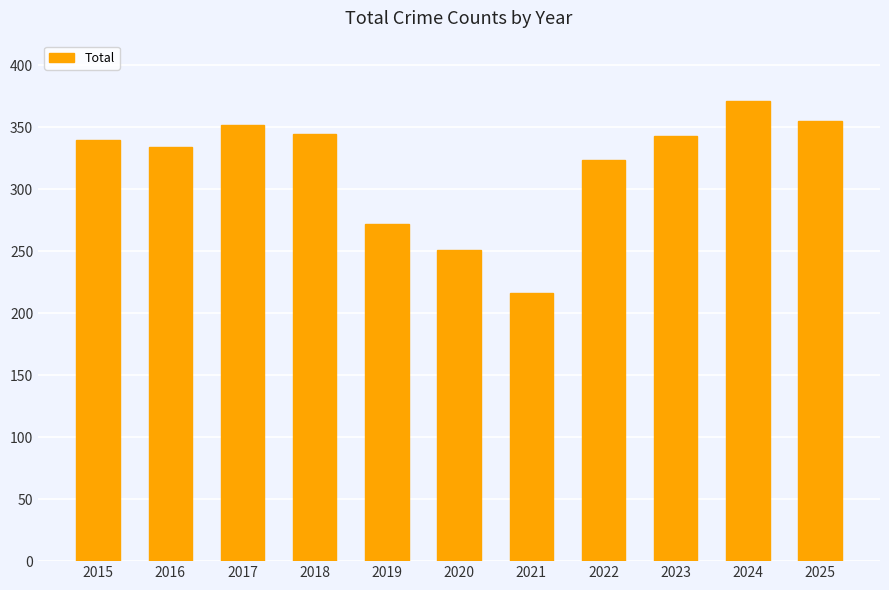

Read the value at 2020, to the nearest 5.

250